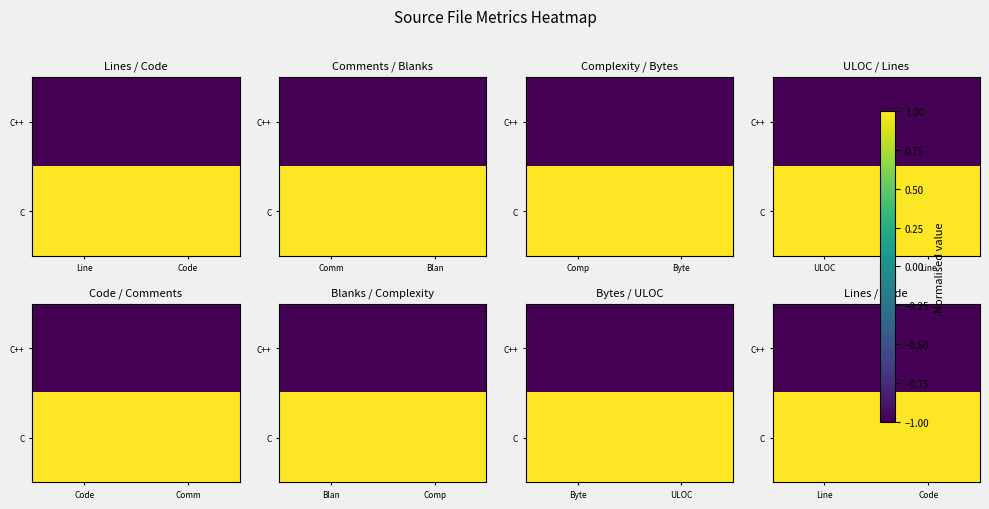

The value of C++ at Line is -0.6. True or false?

False